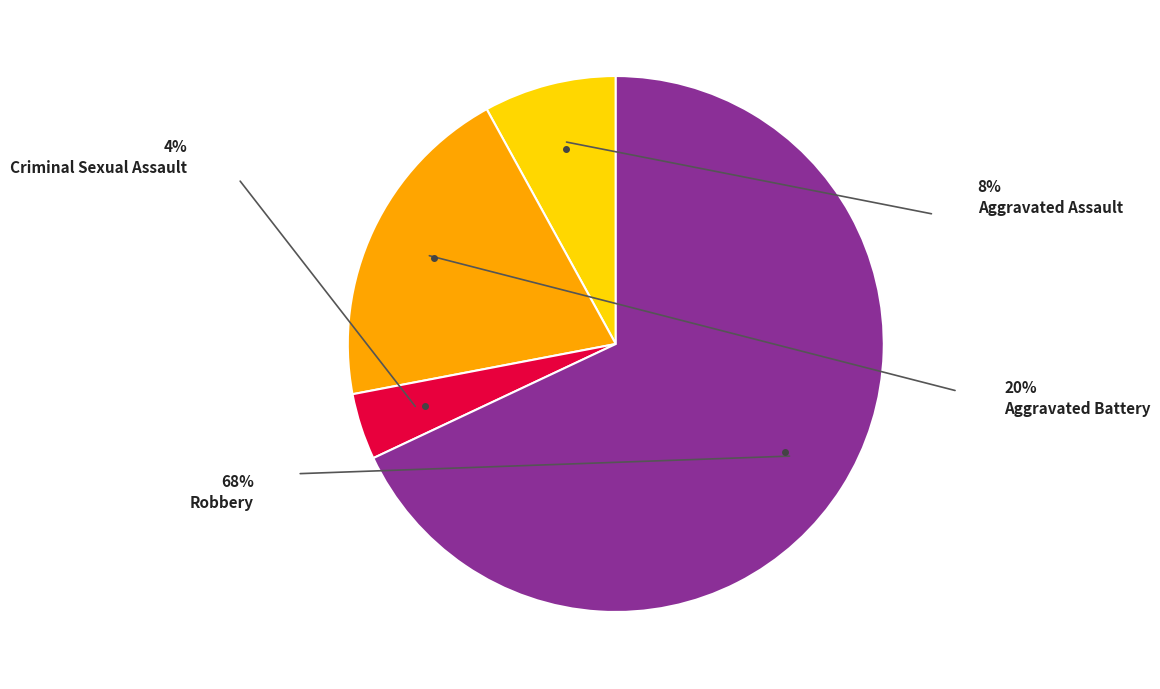

Does Robbery account for over 50% of the chart?

Yes